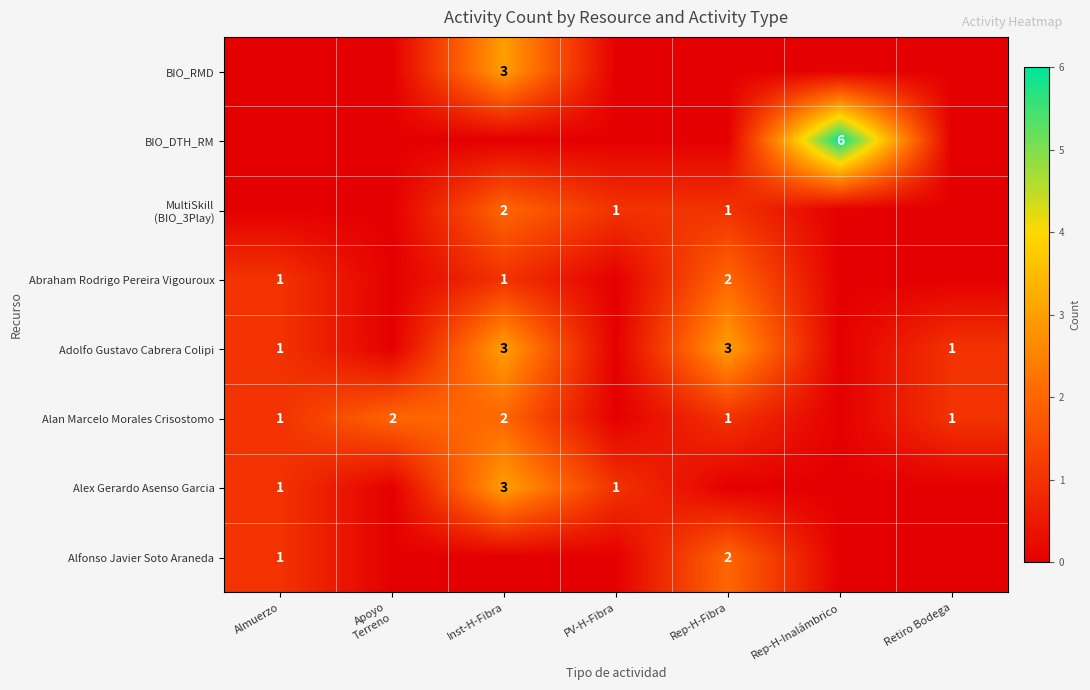

The Alfonso Javier Soto Araneda series shows 1 at Almuerzo. True or false?

True